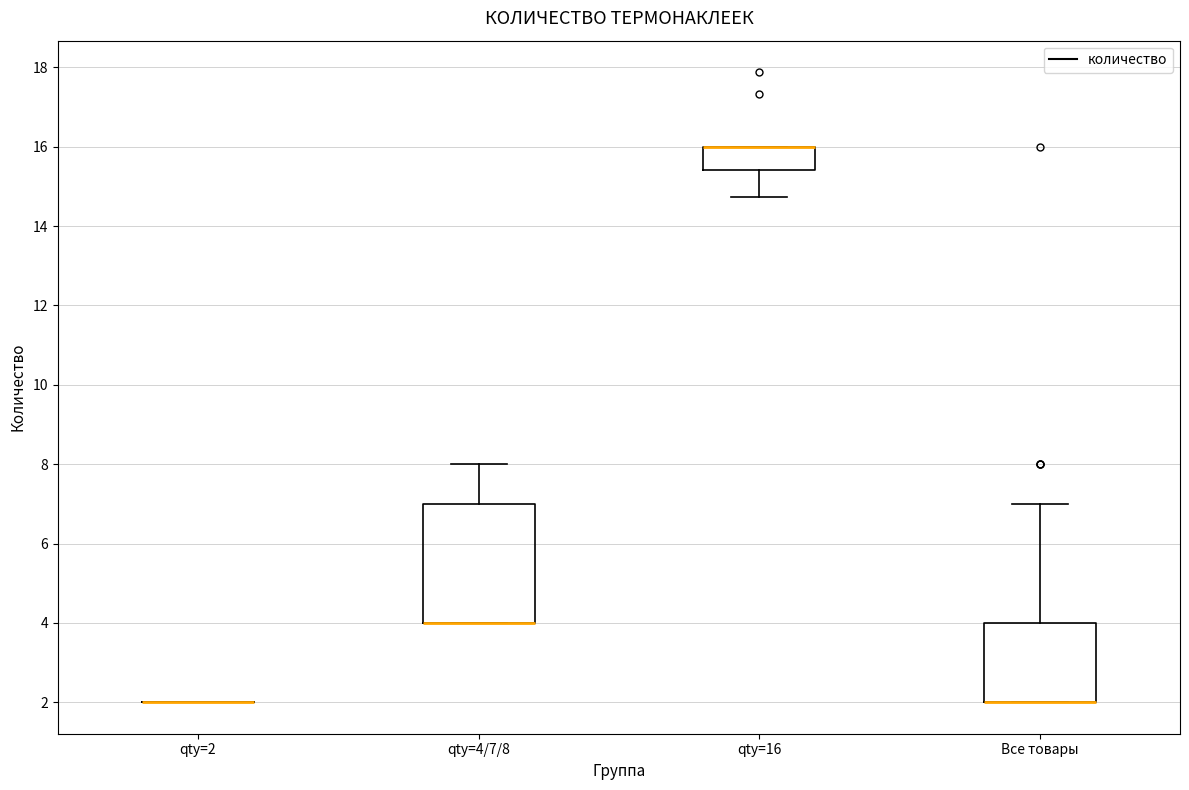

Reading left to right, transcribe this box plot: for each box, give where its median line is, the range the box spans, and where its two whiskers end, as read against the y-axis. The values are not printed on the chart, so give them approximately, as read against the axis.

qty=2: box collapsed to a line at 2.0, whiskers 2.0 to 2.0
qty=4/7/8: median 4.0 (drawn on the box's lower edge), box 4.0 to 7.0, whiskers 4.0 to 8.0
qty=16: median 16.0 (drawn on the box's upper edge), box 15.4 to 16.0, whiskers 14.8 to 16.0
Все товары: median 2.0 (drawn on the box's lower edge), box 2.0 to 4.0, whiskers 2.0 to 7.0